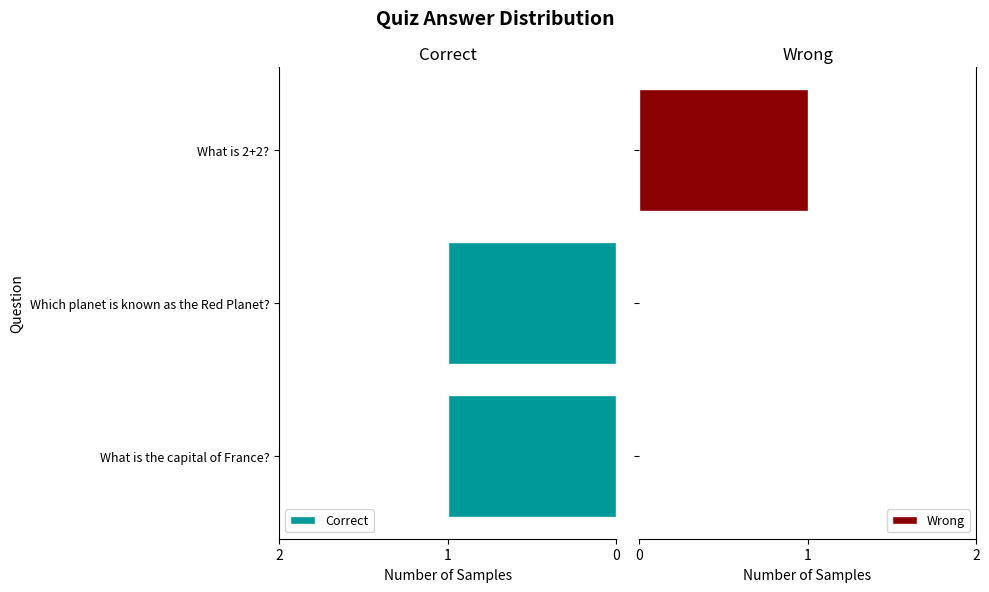

The value of Correct at What is 2+2? is 1. True or false?

False